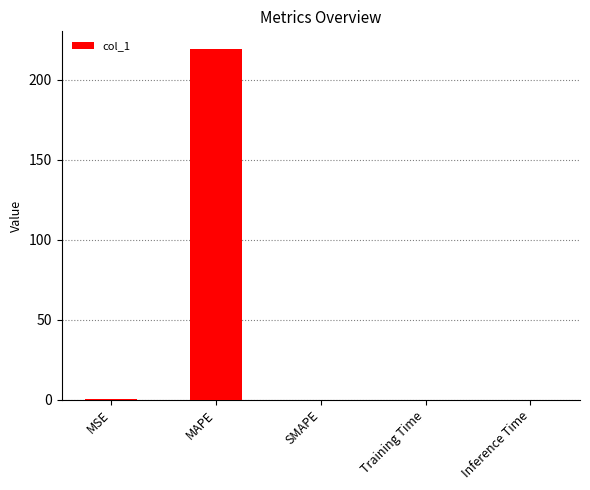

What is the change in value from MAPE to Inference Time?

-219.2